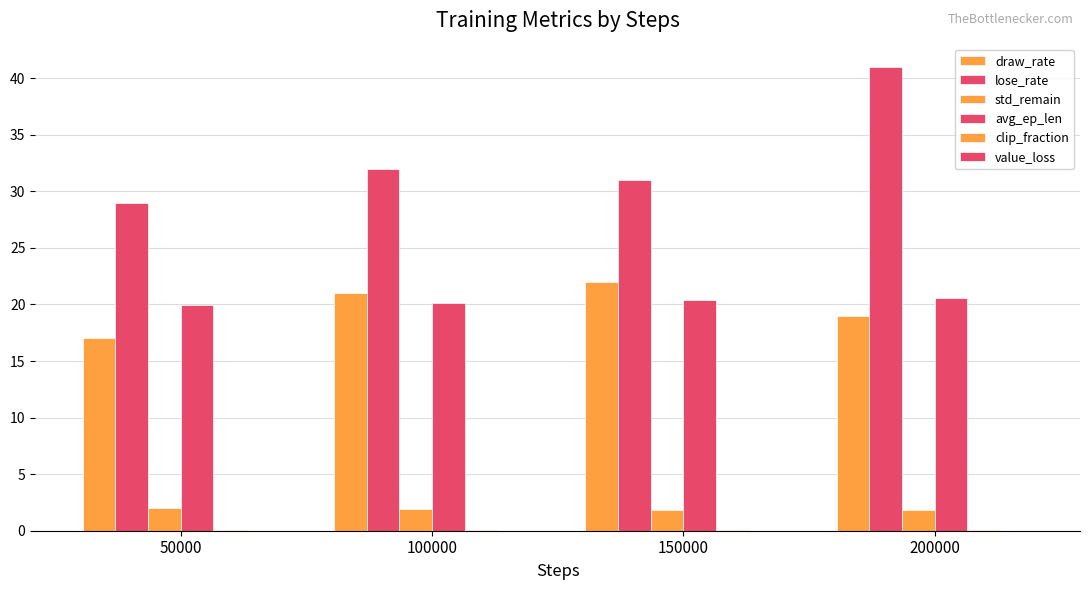

What is the difference between the maximum and second lowest values in the draw_rate series?

3.0